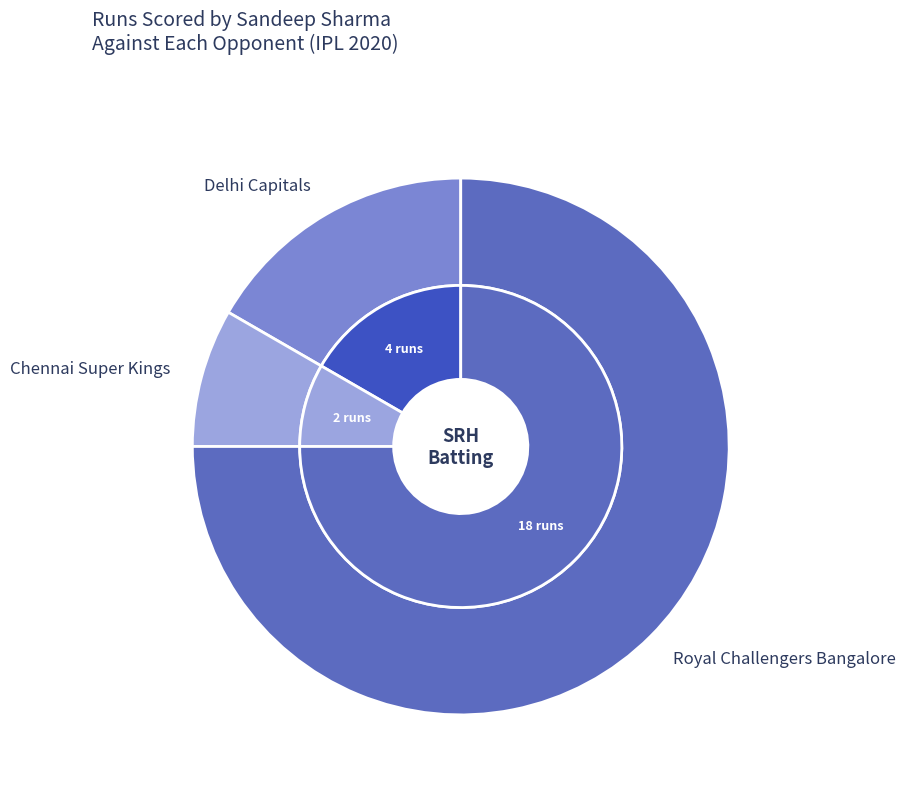

Is it true that Mumbai Indians is 1% of the pie?

False